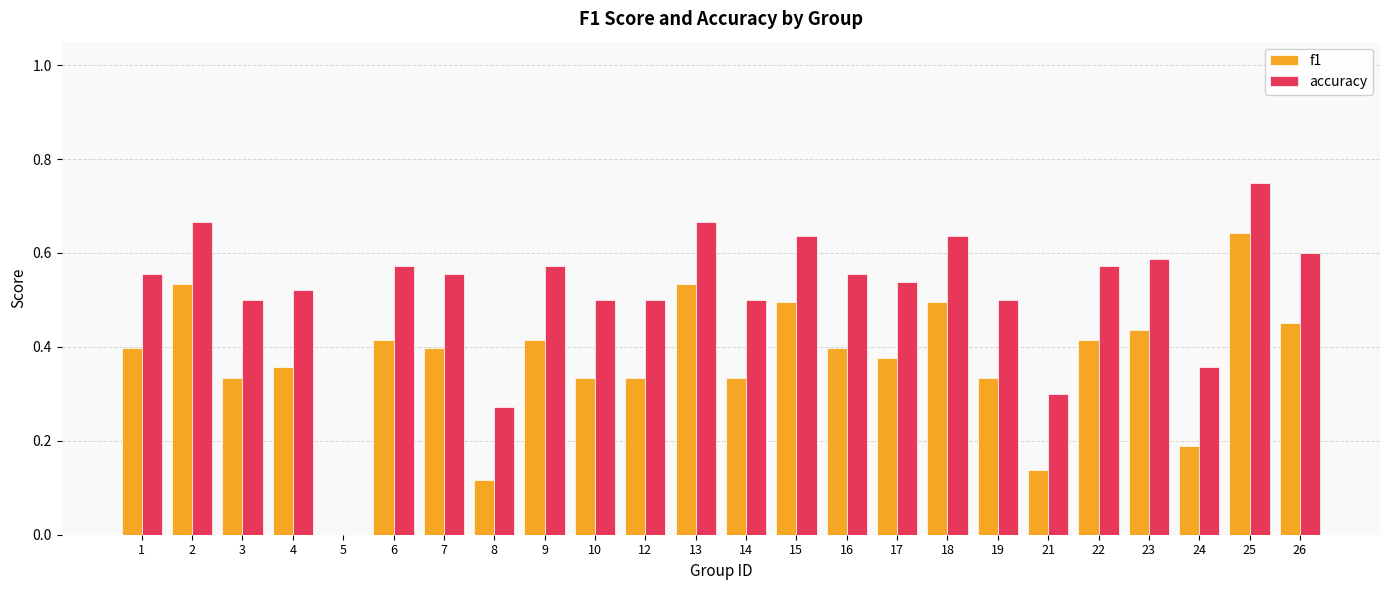

Which category has the highest value in the accuracy series?

25